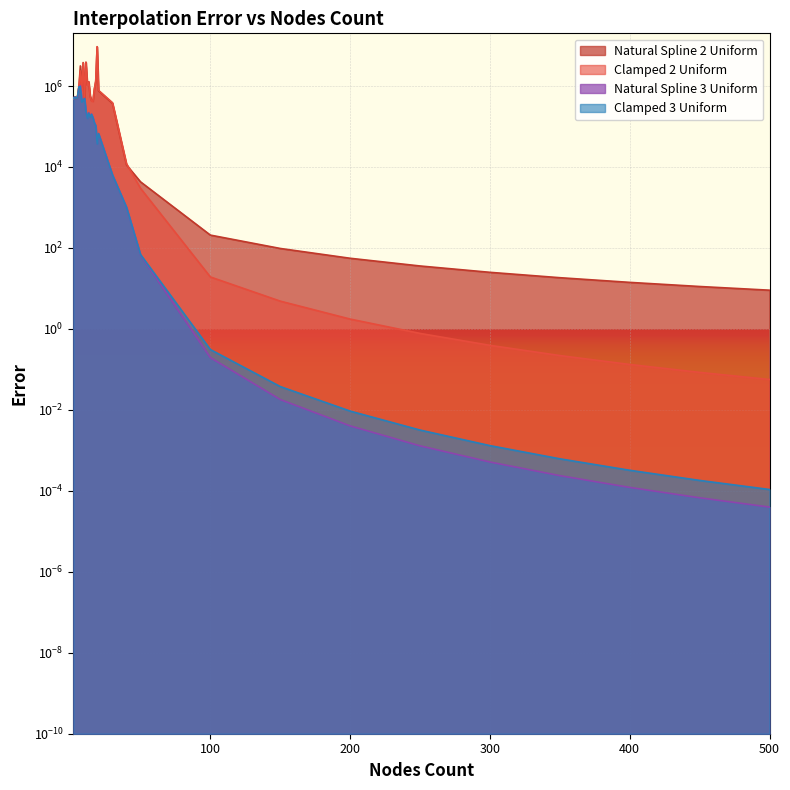

What is the difference between the highest and lowest values at 5?

3140.3